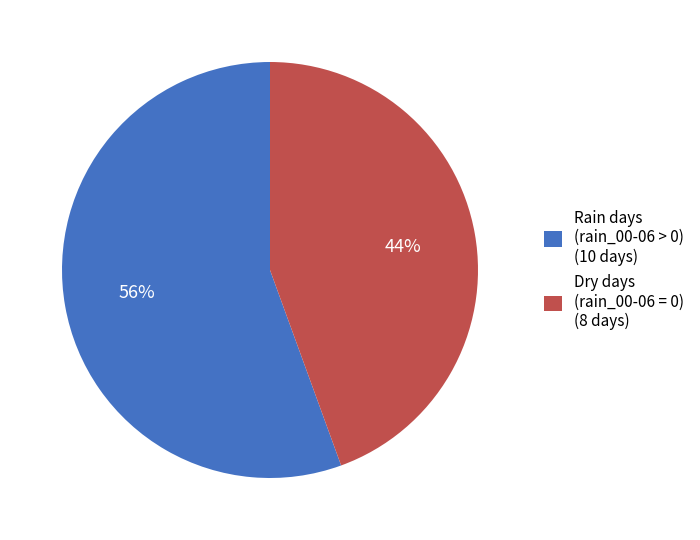

Which slice is the smallest?

Dry days (rain_00-06 = 0) (8 days)